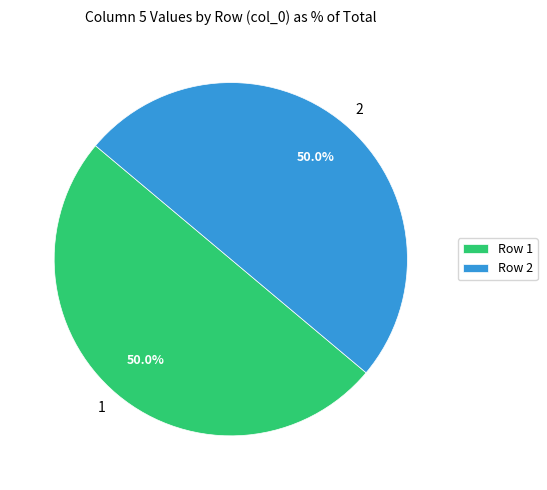

How many slices are in this pie chart?

2